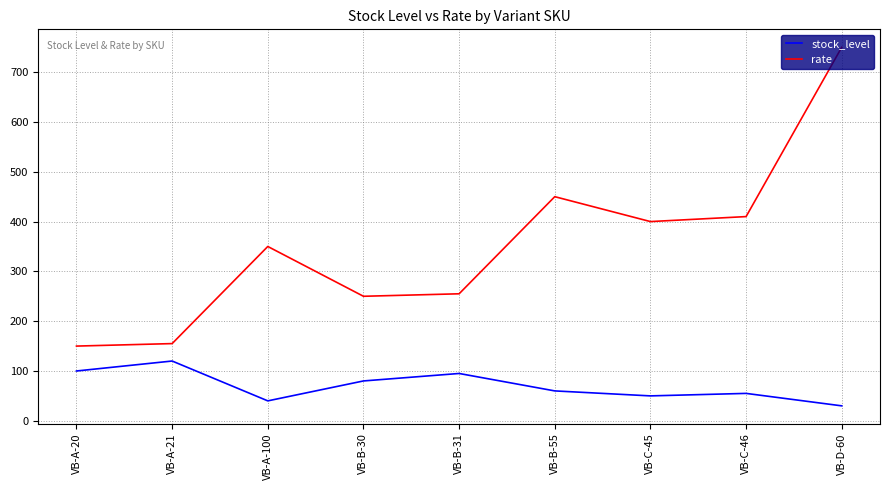

At which category does the chart reach its peak across all series?

VB-D-60